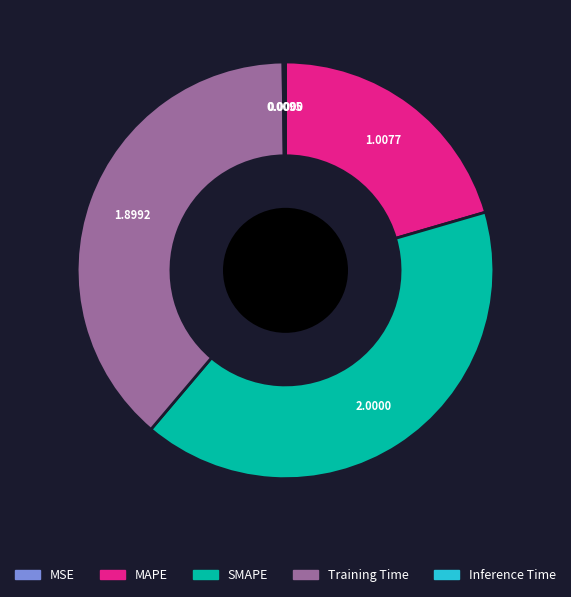

Which slice is the largest?

SMAPE